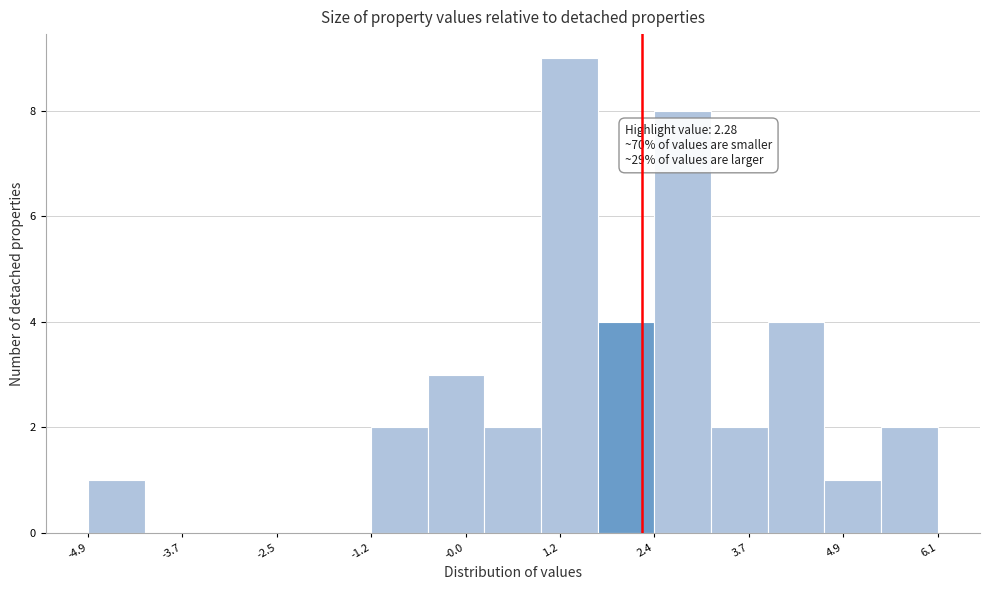

Read against the x-axis, roughly where is the centre of the tallest bar?

1.4